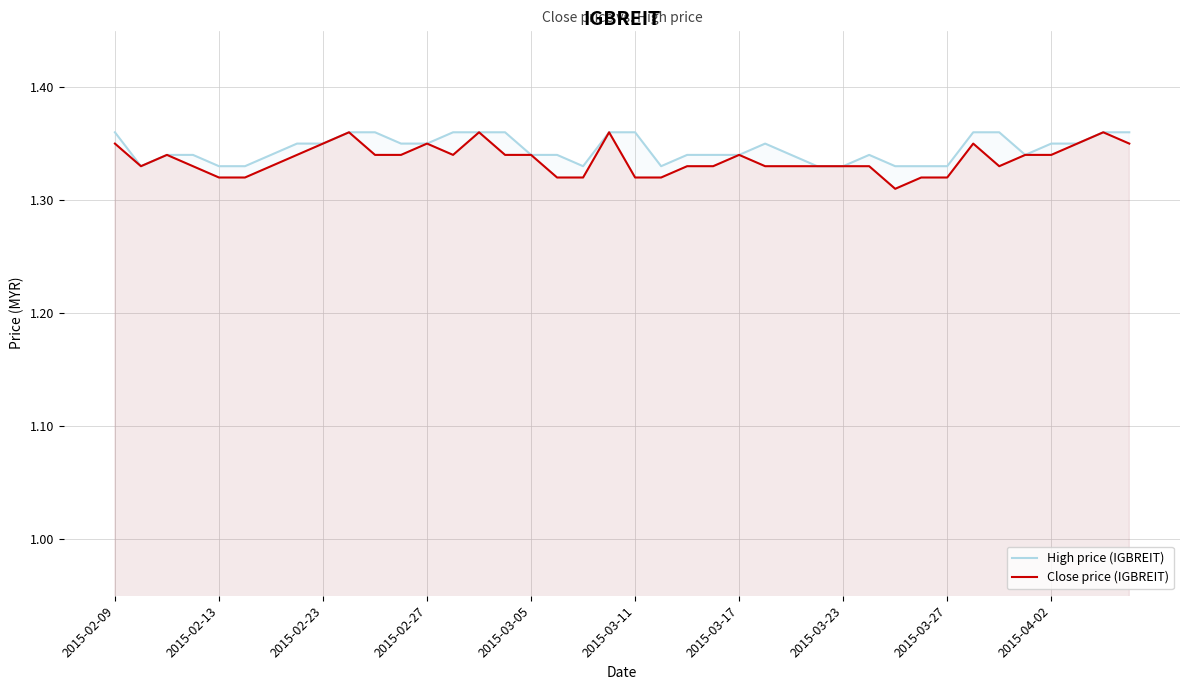

Read the High price (IGBREIT) value at 27.

1.3